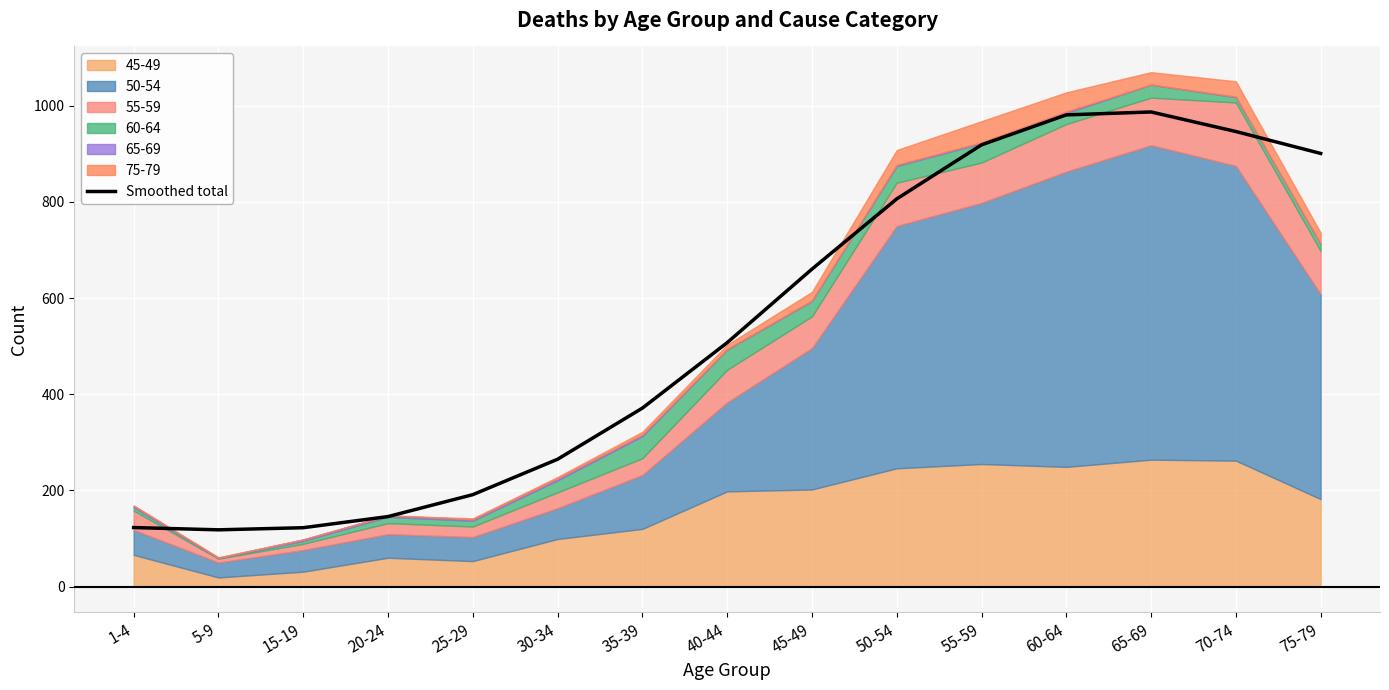

Reading left to right, what are all the values shown in this chart?

122.8	118.1	122.5	145.6	191.2	264.9	371.2	507.3	660.3	806.4	918.9	981.1	987.2	946.5	901.0